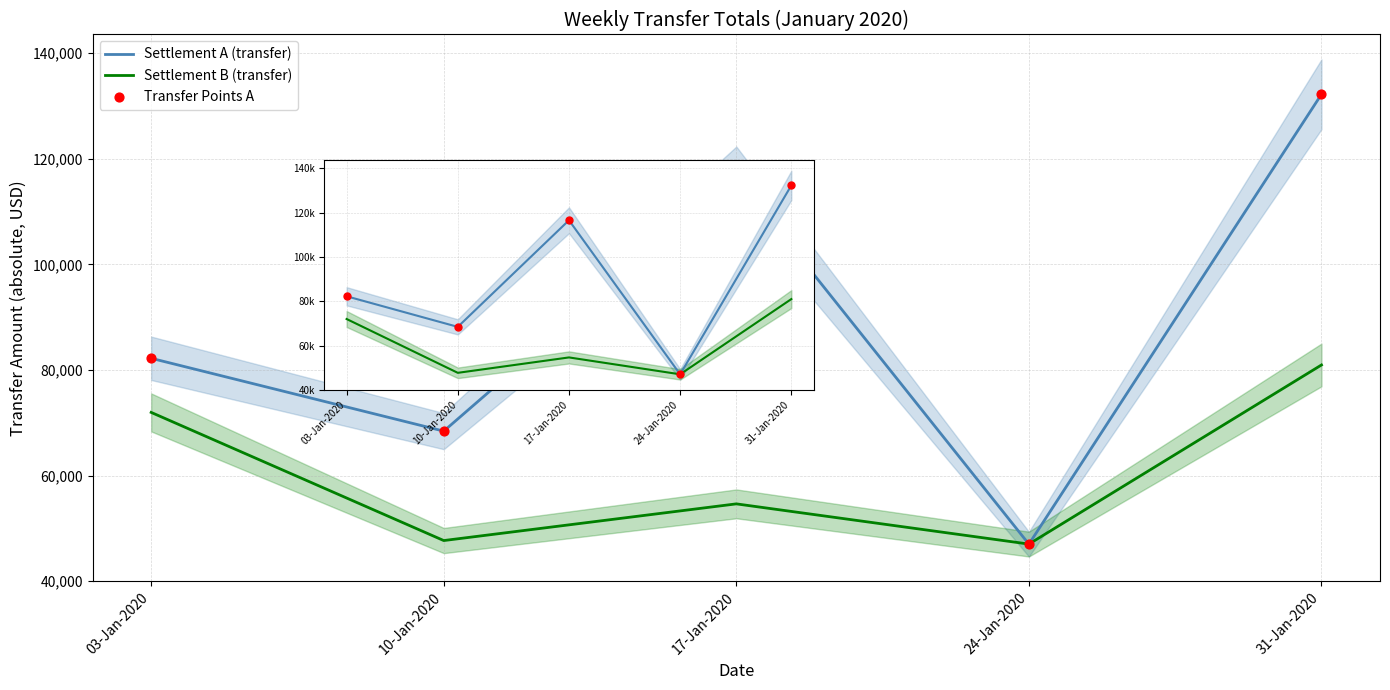

At how many categories does at least one series exceed 78269?

3